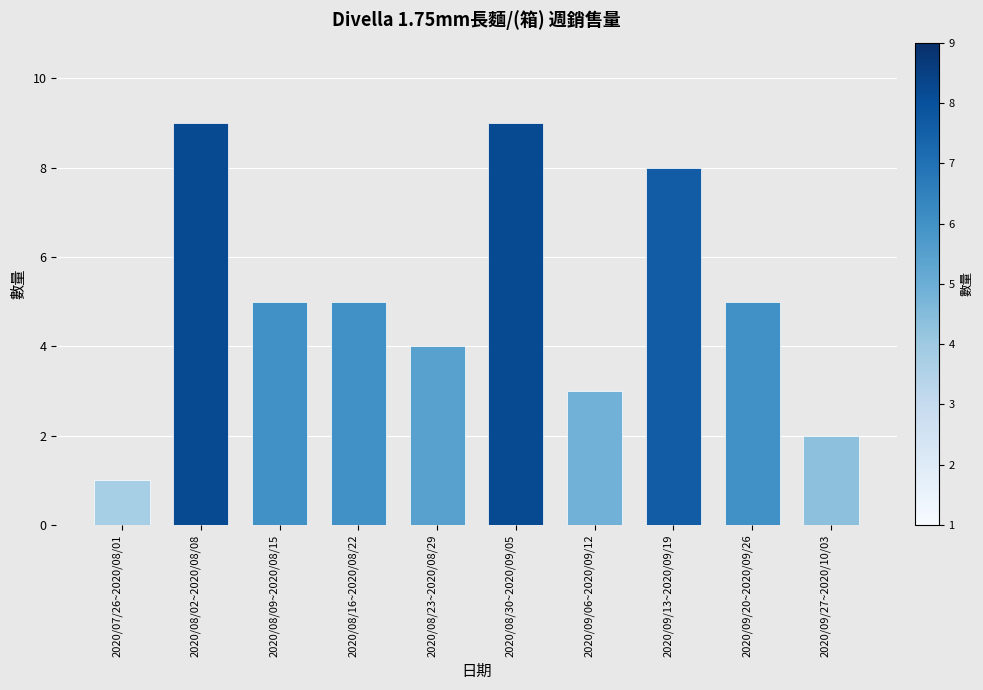

What is the label of the 8th bar from the left?

2020/09/13~2020/09/19